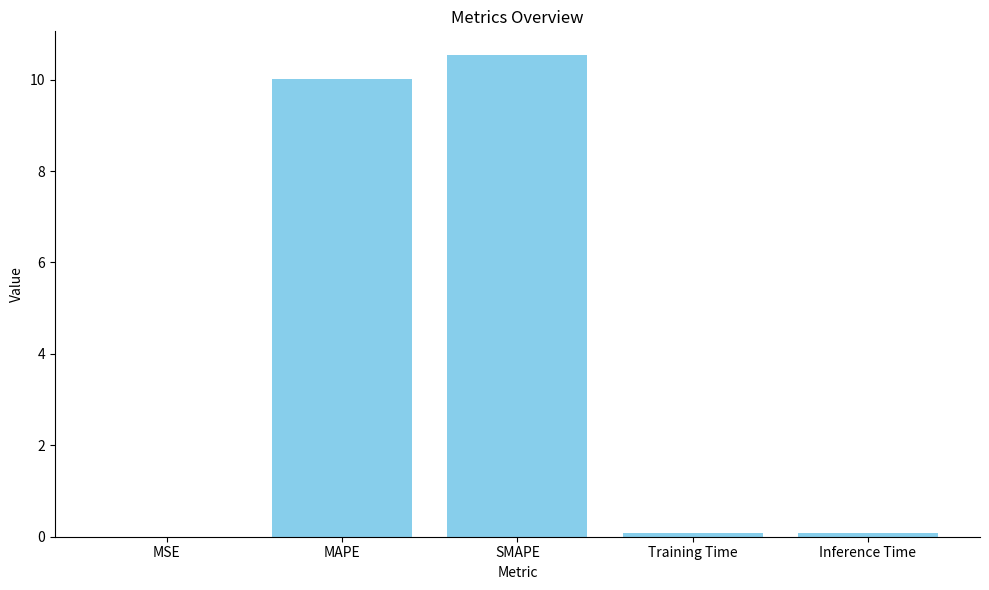

Which has a higher value, MSE or MAPE?

MAPE